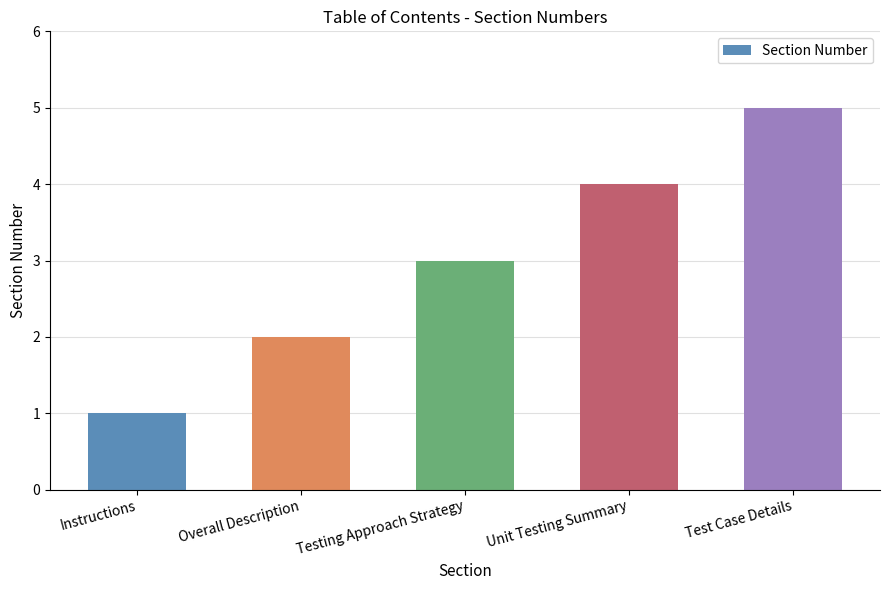

List the labels in order of value, largest first.

Test Case Details, Unit Testing Summary, Testing Approach Strategy, Overall Description, Instructions